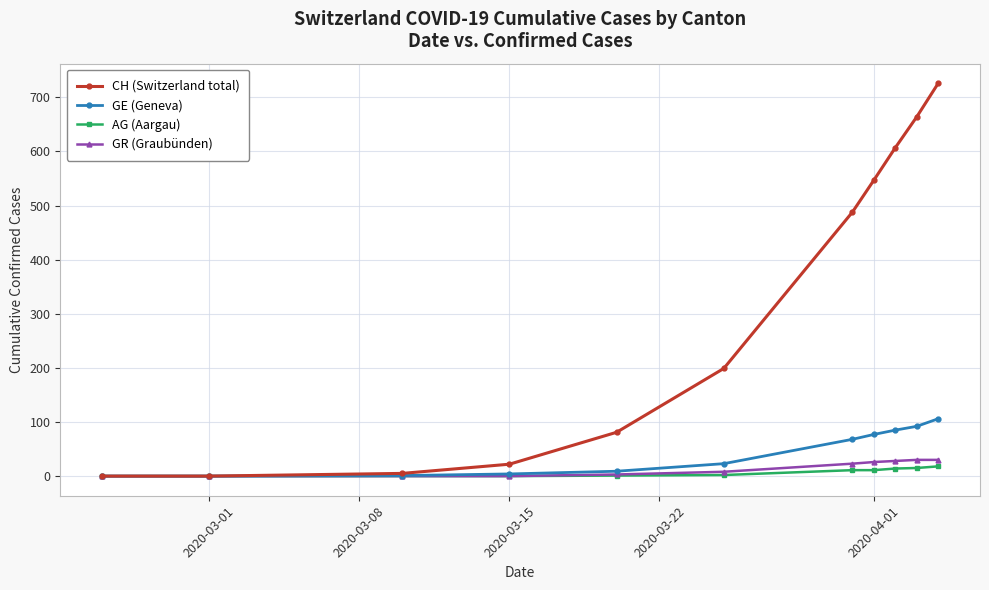

What is the greatest value displayed?

726